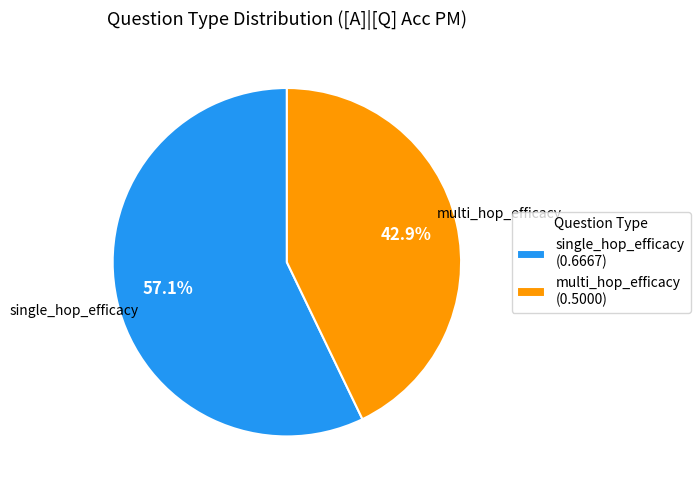

Which category has the smallest portion of the pie?

multi_hop_efficacy